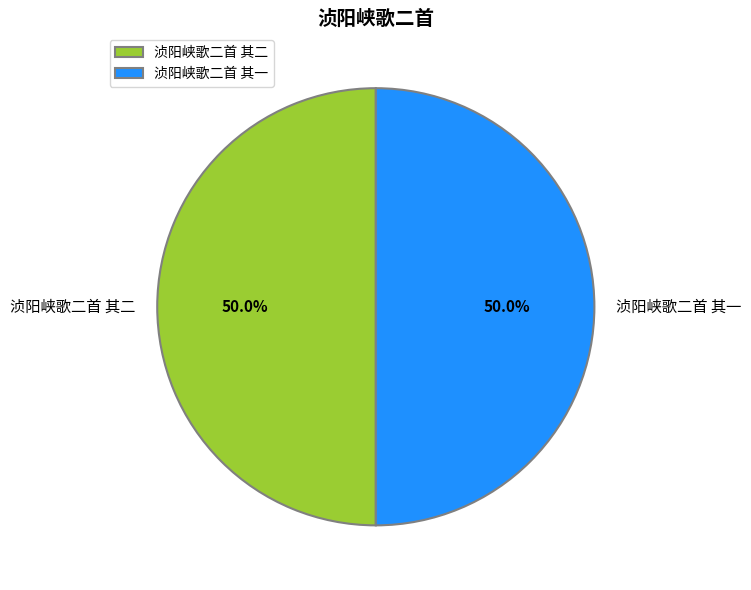

Is the sum of 浈阳峡歌二首 其一 and 浈阳峡歌二首 其二 greater than half?

Yes